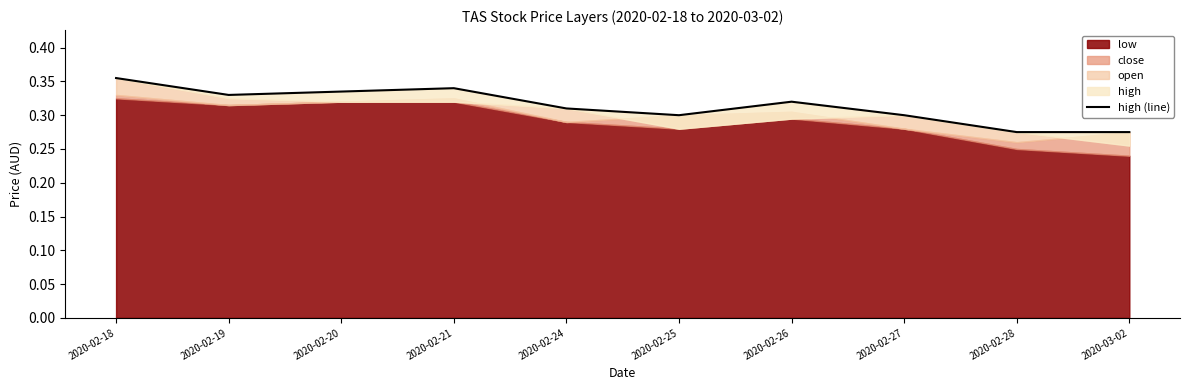

What is the greatest value displayed?

0.4